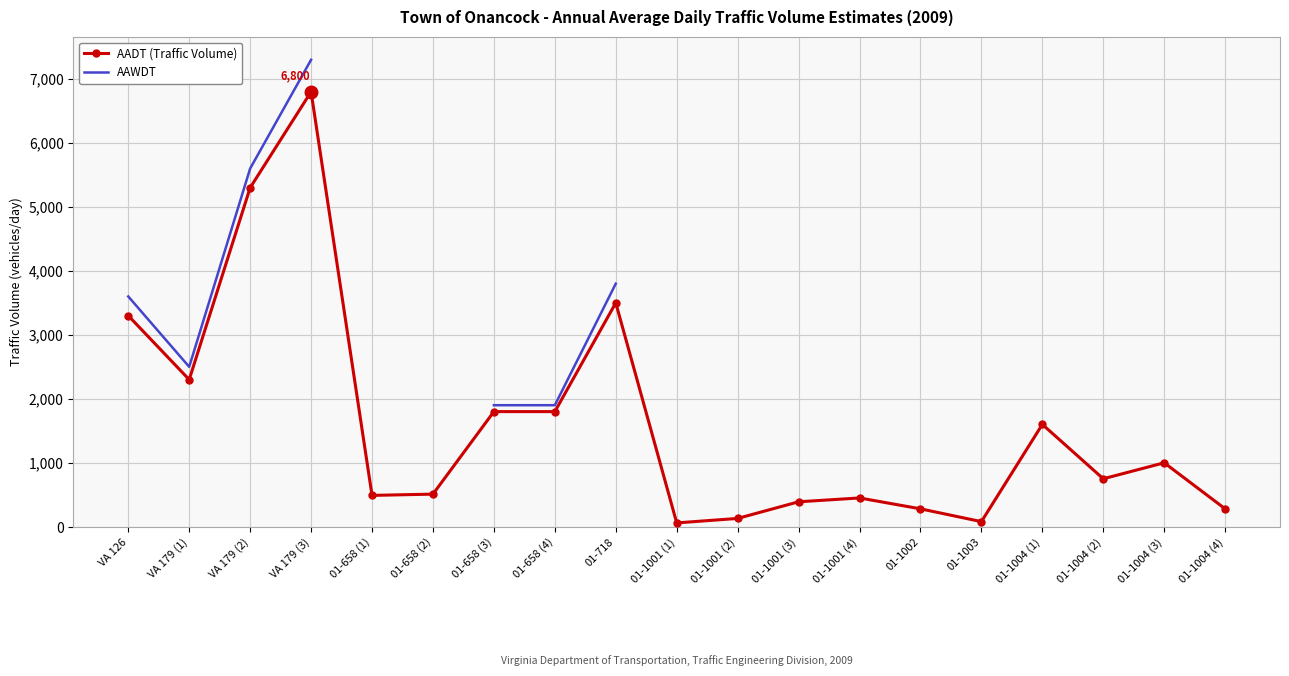

True or false: AAWDT and AADT (Traffic Volume) cross at least once.

False